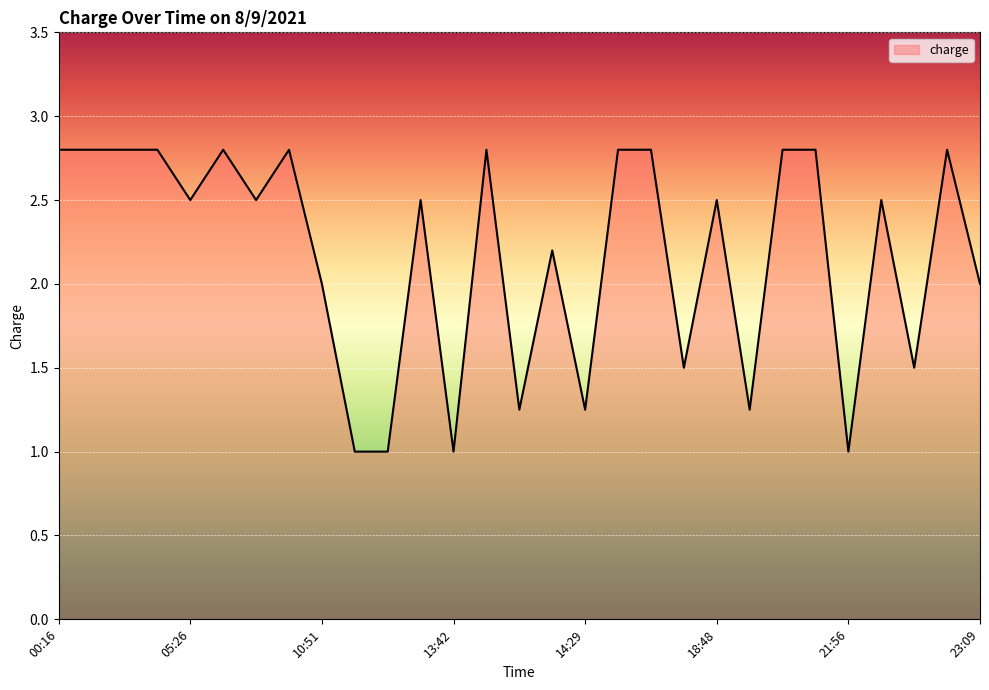

How many lines are shown in the chart?

1